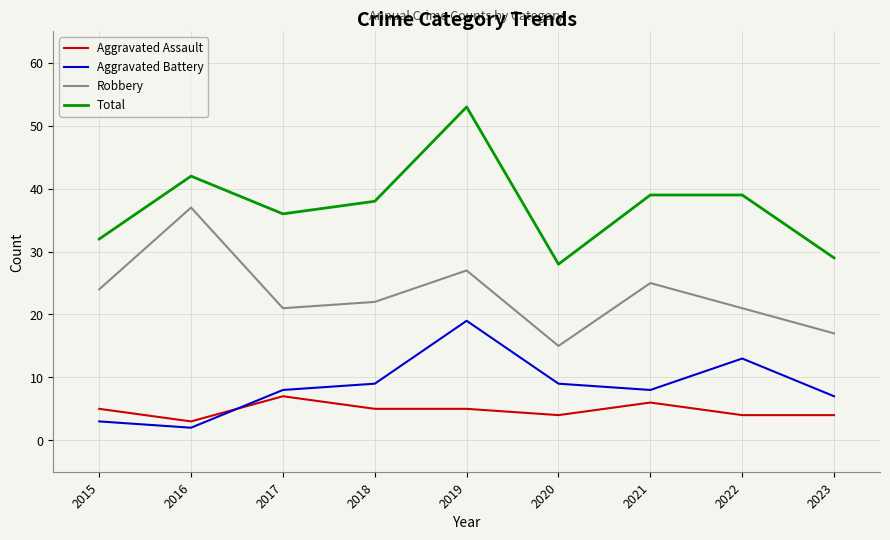

True or false: Robbery has a value of 40 at 2015.

False